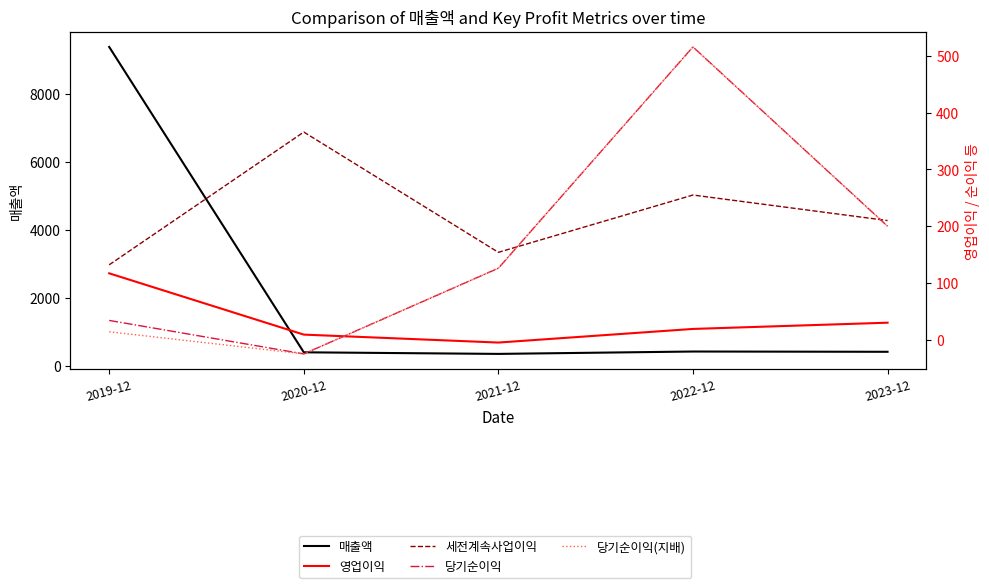

Reading left to right, list all the values displayed in this chart.

매출액: 9389	404	357	427	419
영업이익: 117	9	-5	19	30
세전계속사업이익: 132	366	154	255	210
당기순이익: 34	-25	126	516	200
당기순이익(지배): 14	-25	126	516	200